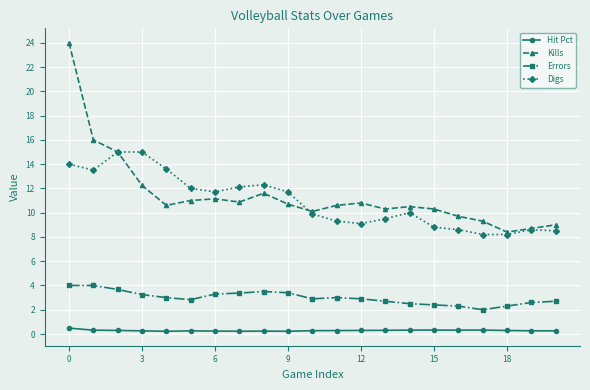

True or false: Errors and Hit Pct intersect in this chart.

False